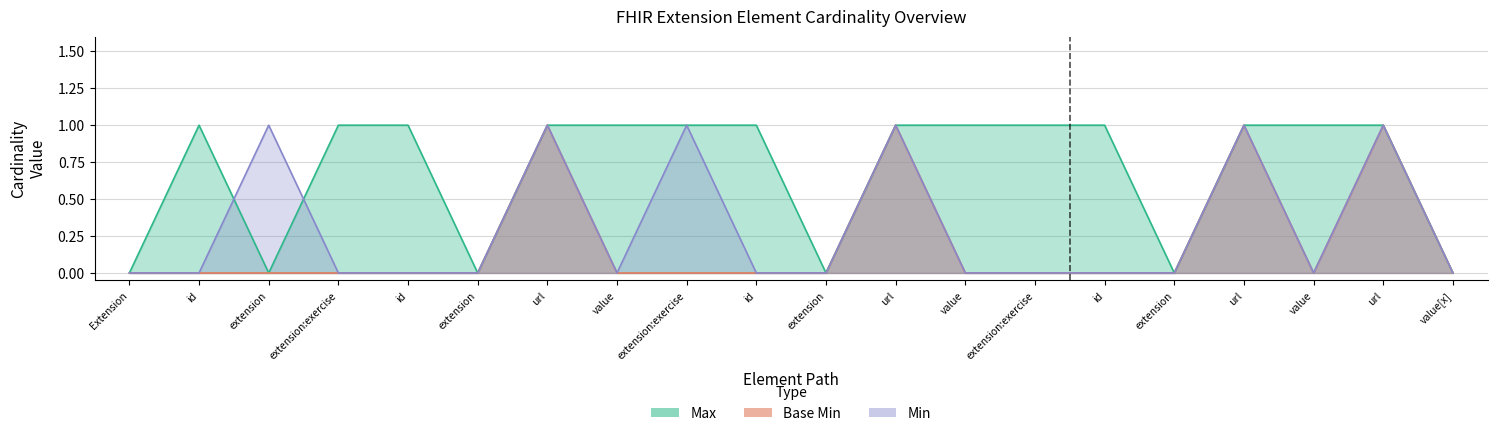

How many values in the Min series exceed 0?

6